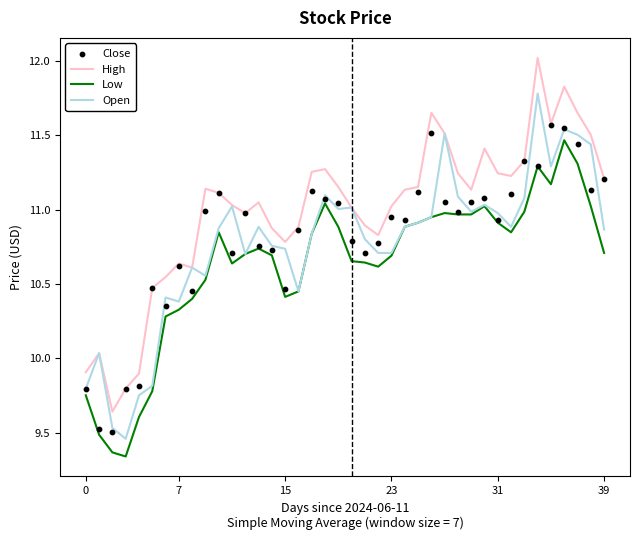

What are all the series names shown in the legend?

High, Low, Open, Close